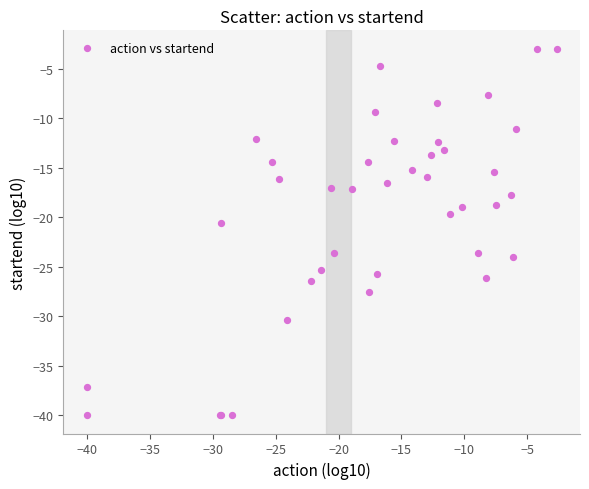

What Y value in the scatter plot is closest to -21?

-20.5